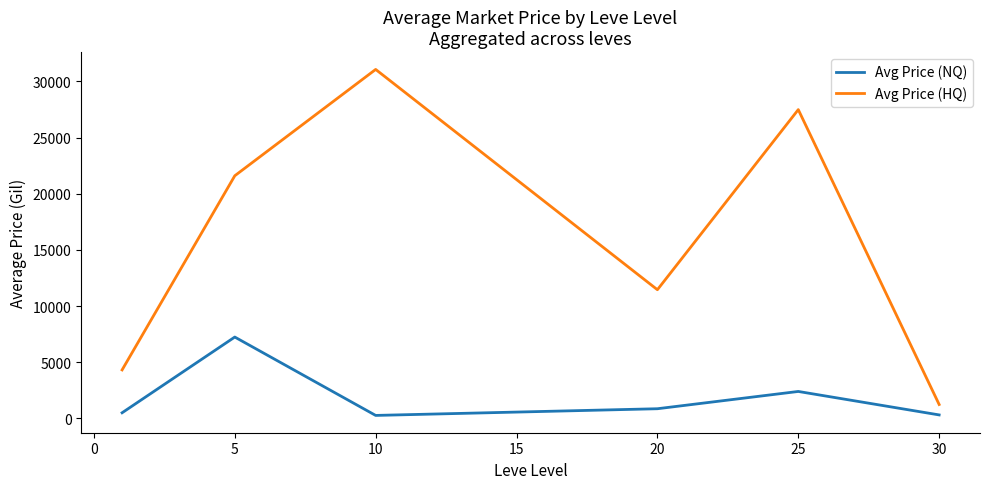

Which series has the largest total across all categories?

Avg Price (HQ)